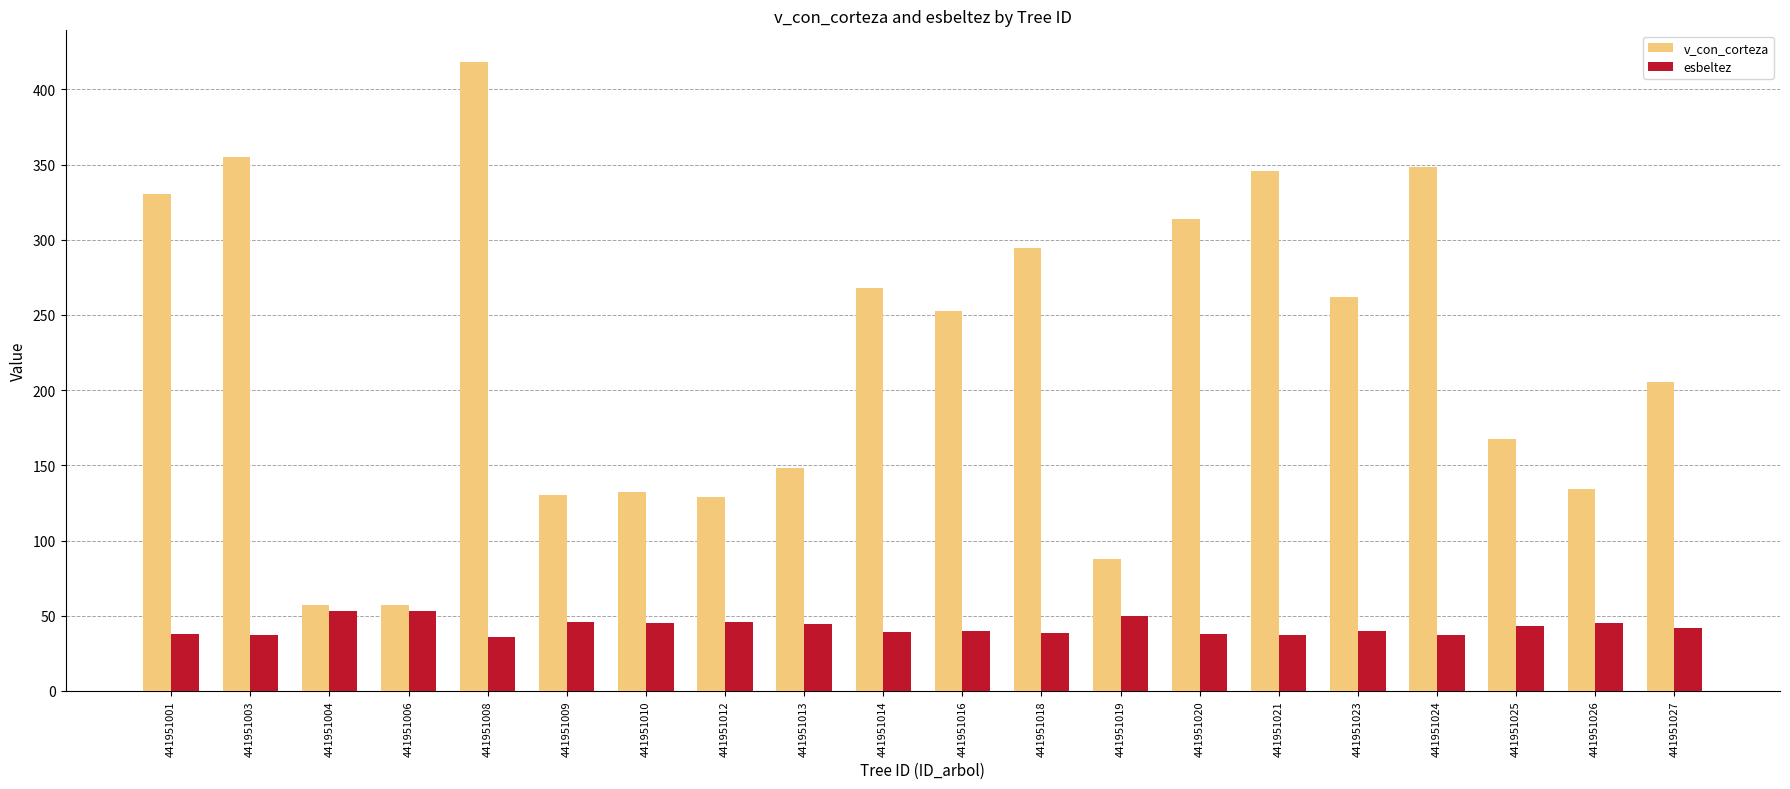

What is the difference between the highest and lowest values at 441951006?

3.9